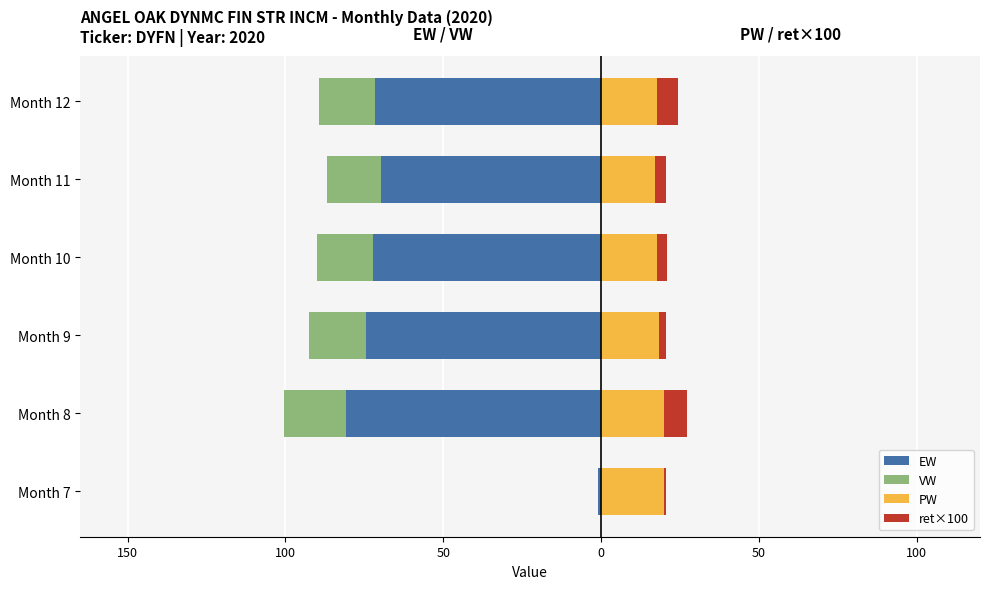

Are the bars horizontal?

Yes